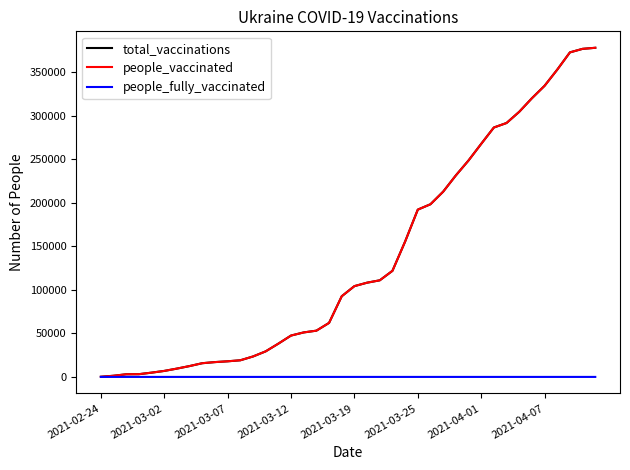

What is the greatest value displayed?

378269